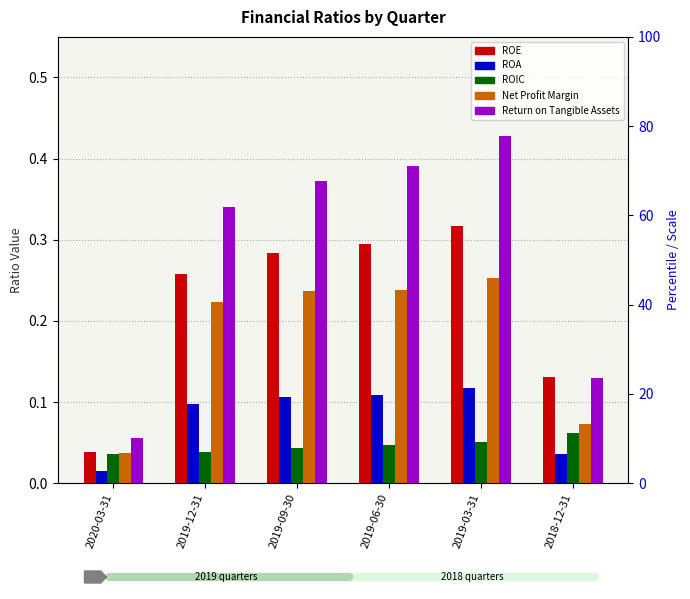

Where is Net Profit Margin nearest to the value 0?

2020-03-31